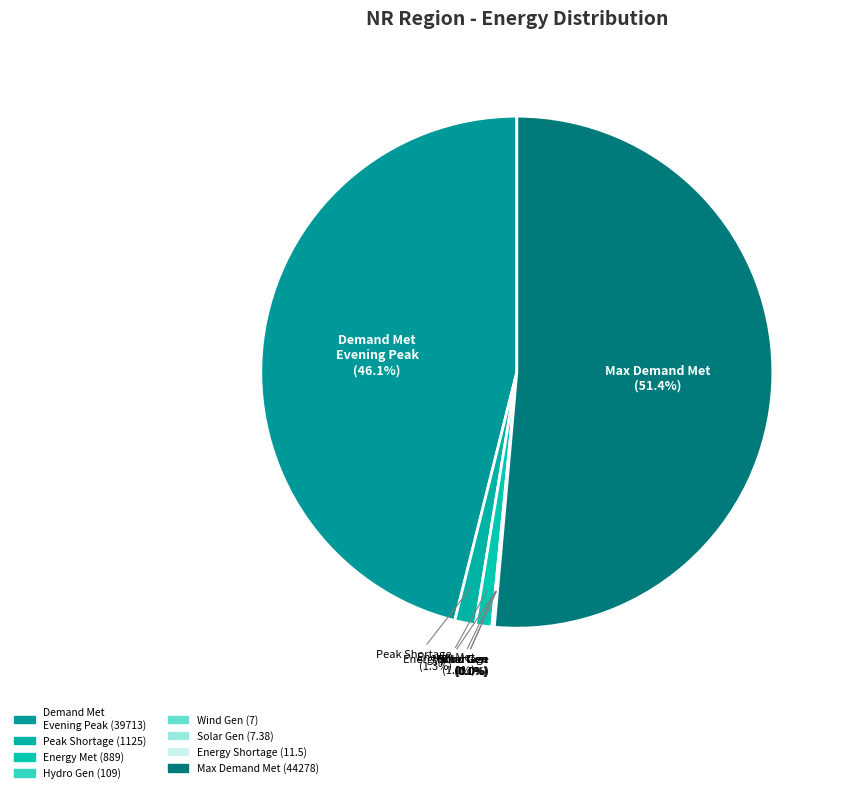

Rank the categories by value from lowest to highest.

Wind Gen(MU), Solar Gen (MU), Energy Shortage (MU), Hydro Gen(MU), Energy Met (MU), Peak Shortage (MW), Demand Met during Evening Peak hrs(MW), Maximum Demand Met during the day (MW)